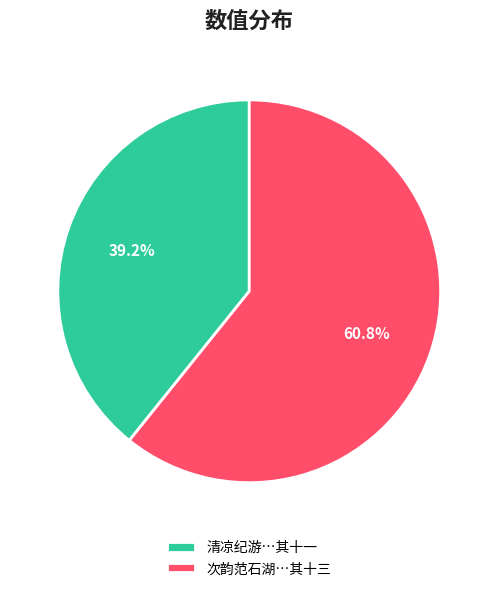

What is the smallest slice in the pie chart?

清凉纪游…其十一